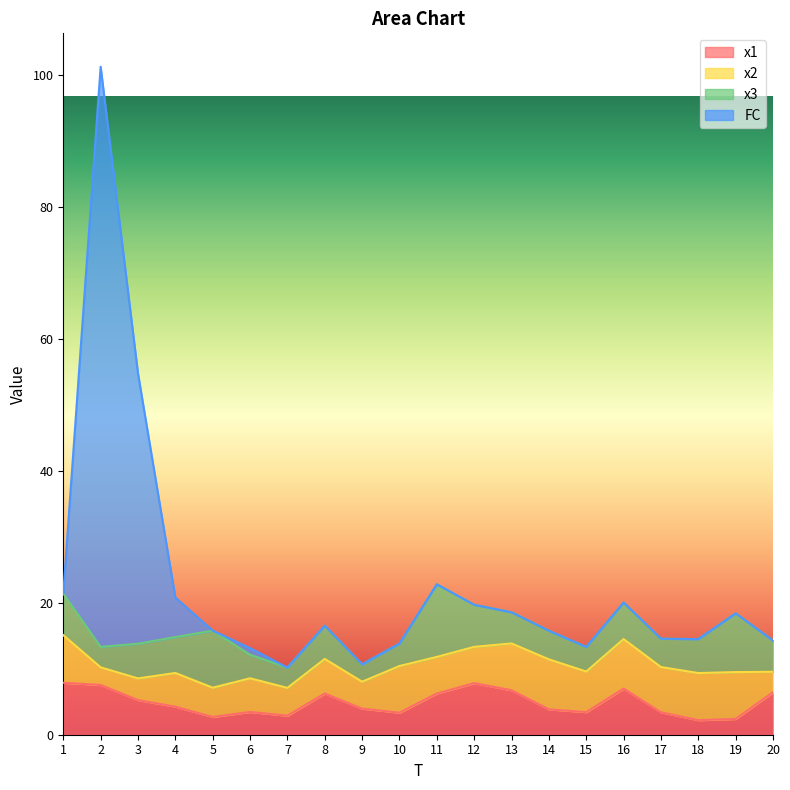

True or false: x1 has more than 2 interior local peaks.

True